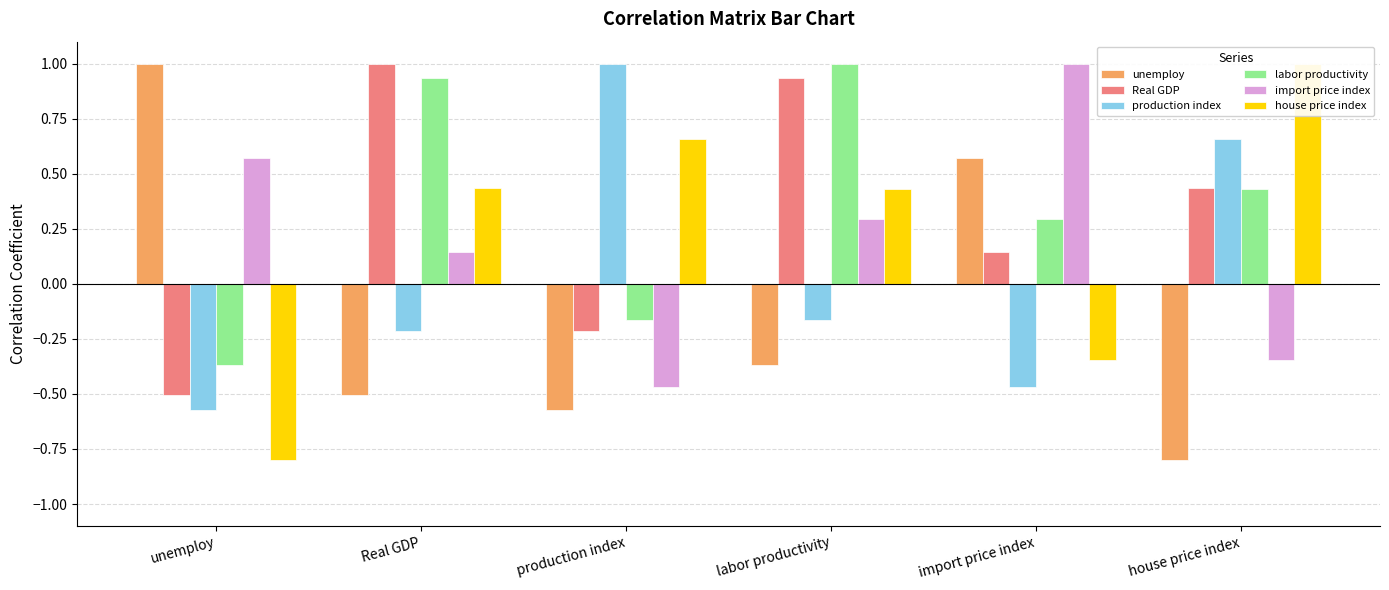

Which series has the widest spread of values?

unemploy